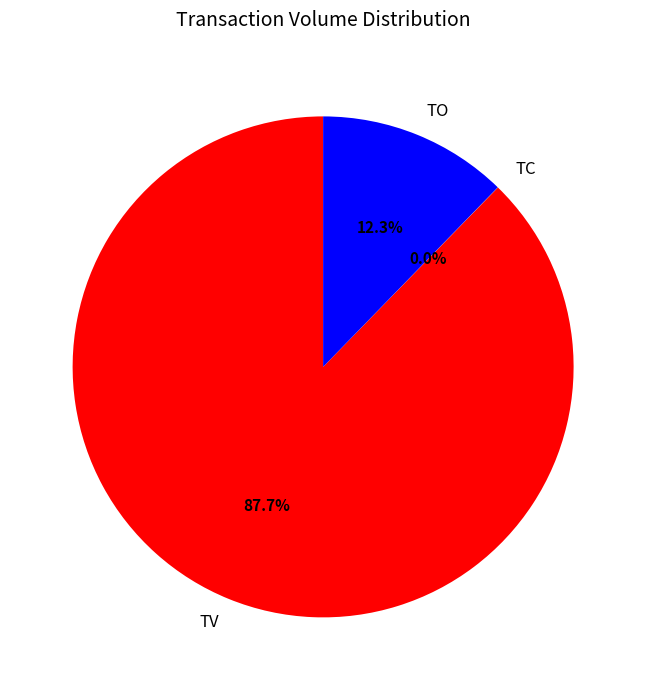

Which category has the biggest portion of the pie?

TV